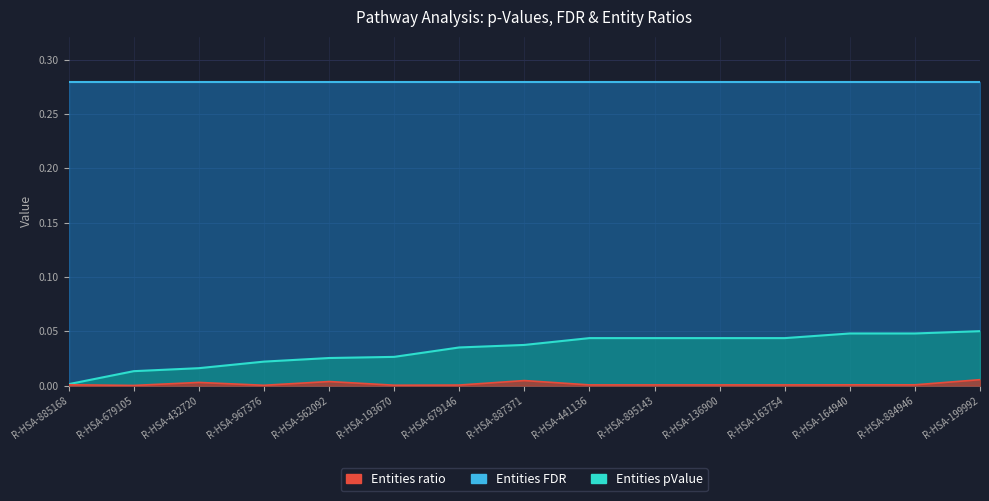

Does the chart display data point markers on the line(s)?

No